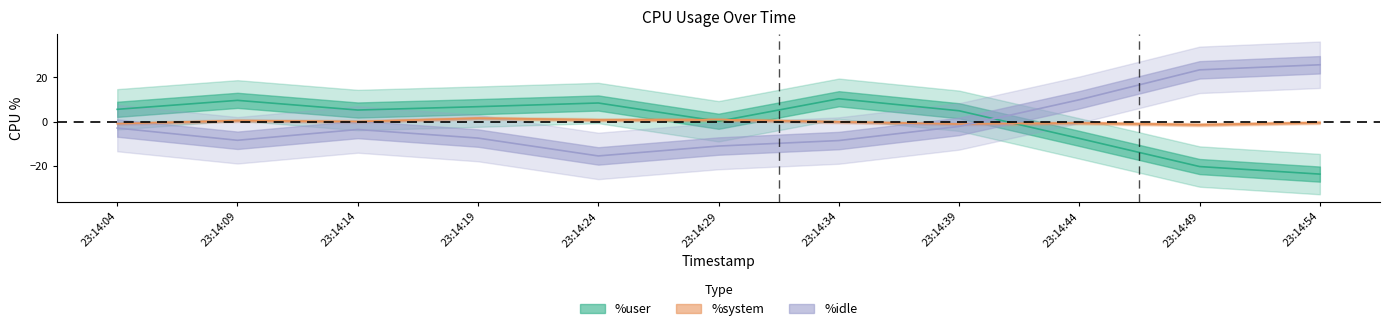

At which category does %user reach its first local valley?

23:14:14